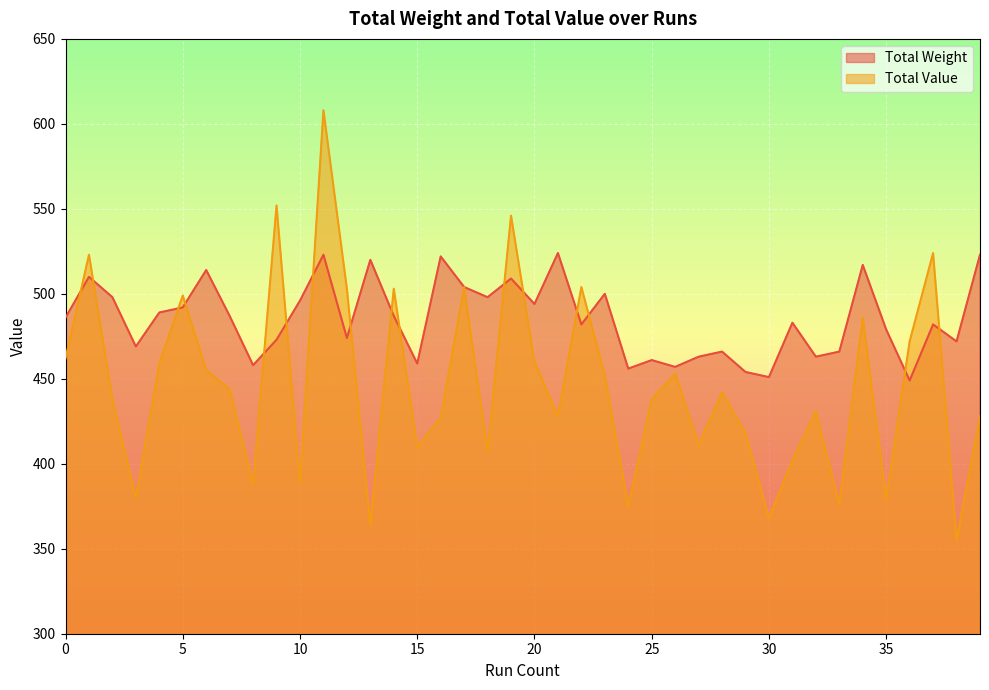

Count the number of data series in this chart.

2